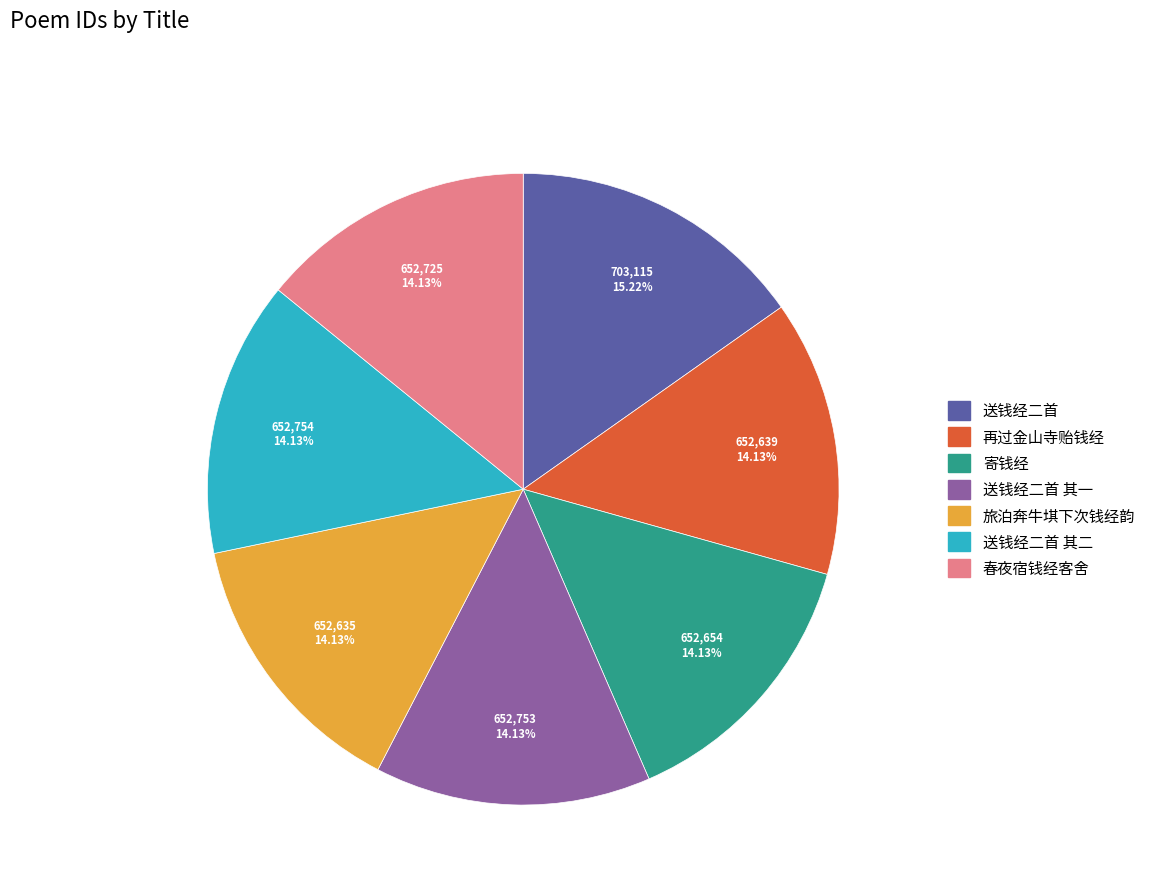

Is there a majority slice in this chart?

No